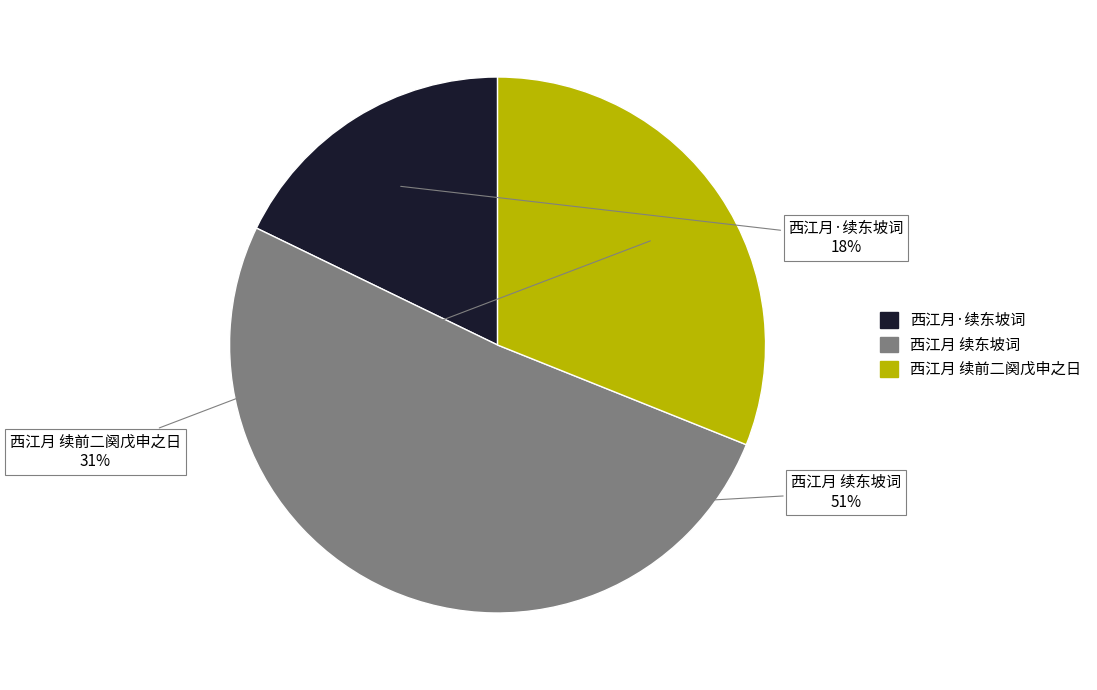

Rank the categories by value from lowest to highest.

西江月·续东坡词, 西江月 续前二阕戊申之日, 西江月 续东坡词